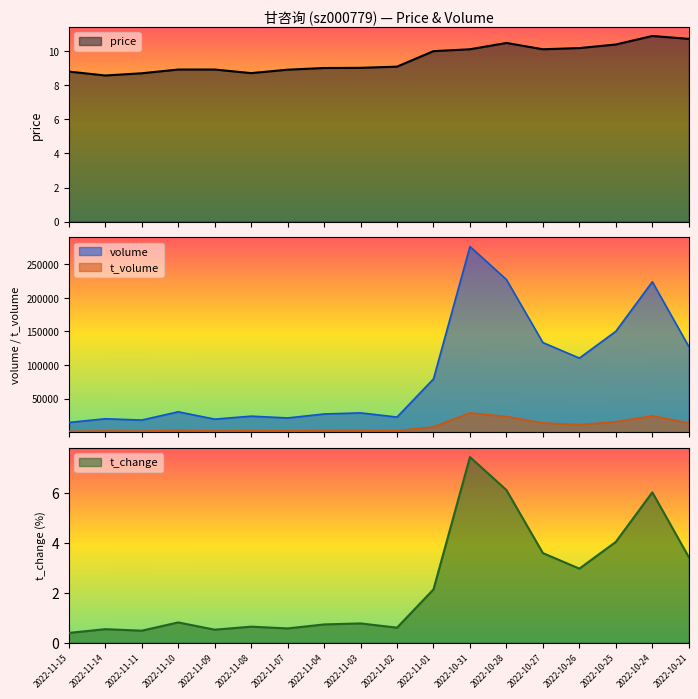

Between 2022-10-27 and 2022-11-01, which series saw the biggest shift?

volume